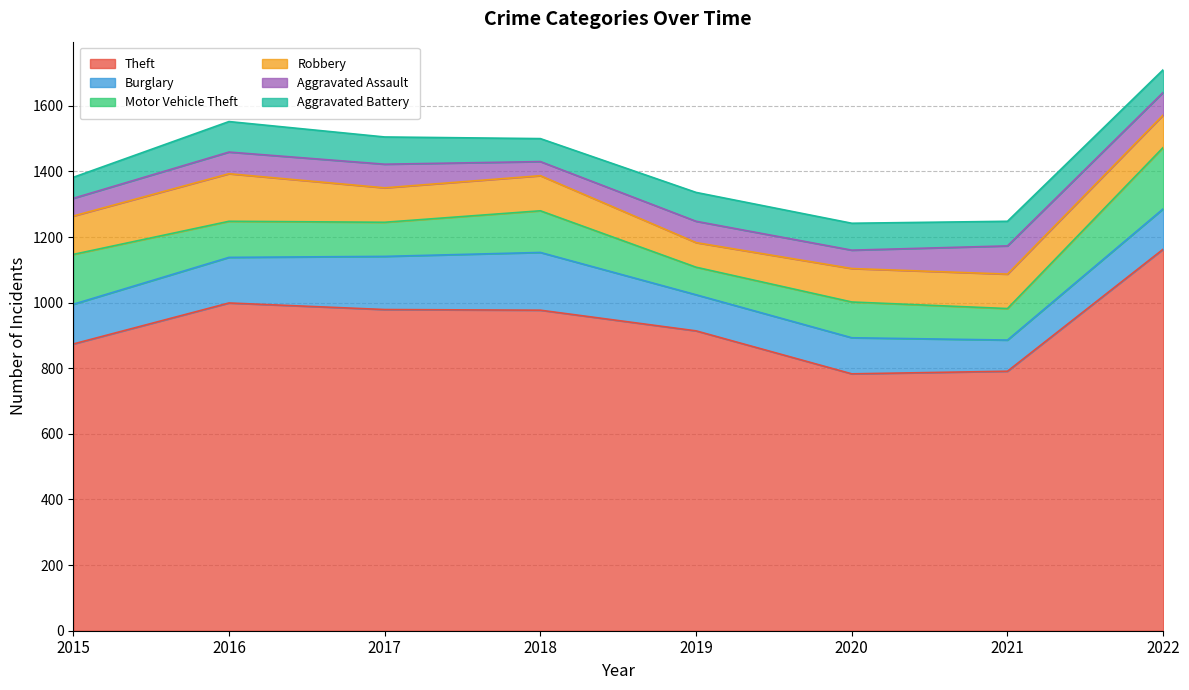

What are all the series names shown in the legend?

Theft, Burglary, Motor Vehicle Theft, Robbery, Aggravated Assault, Aggravated Battery